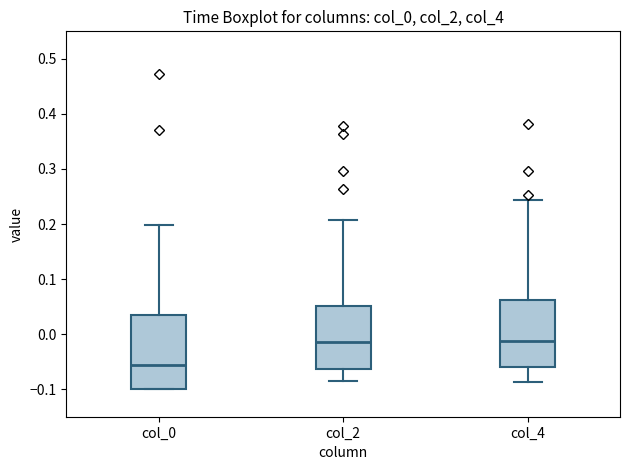

Reading left to right, transcribe this box plot: for each box, give where its median line is, the range the box spans, and where its two whiskers end, as read against the y-axis. The values are not printed on the chart, so give them approximately, as read against the axis.

col_0: median -0.06, box -0.10 to 0.03, whiskers -0.10 to 0.20
col_2: median -0.01, box -0.06 to 0.05, whiskers -0.09 to 0.21
col_4: median -0.01, box -0.06 to 0.06, whiskers -0.09 to 0.24